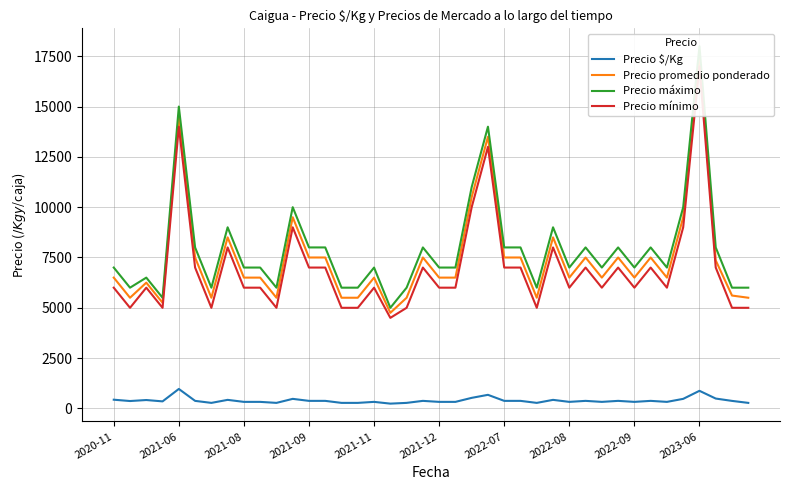

List the labels in order of Precio $/Kg value, smallest first.

17, 2022-07, 10, 14, 15, 18, 26, 39, 2022-09, 2023-06, 16, 20, 21, 28, 30, 32, 34, 2021-09, 2021-06, 38, 2021-12, 12, 13, 19, 24, 25, 29, 31, 33, 2021-08, 2022-08, 27, 2020-11, 11, 35, 37, 22, 23, 36, 2021-11